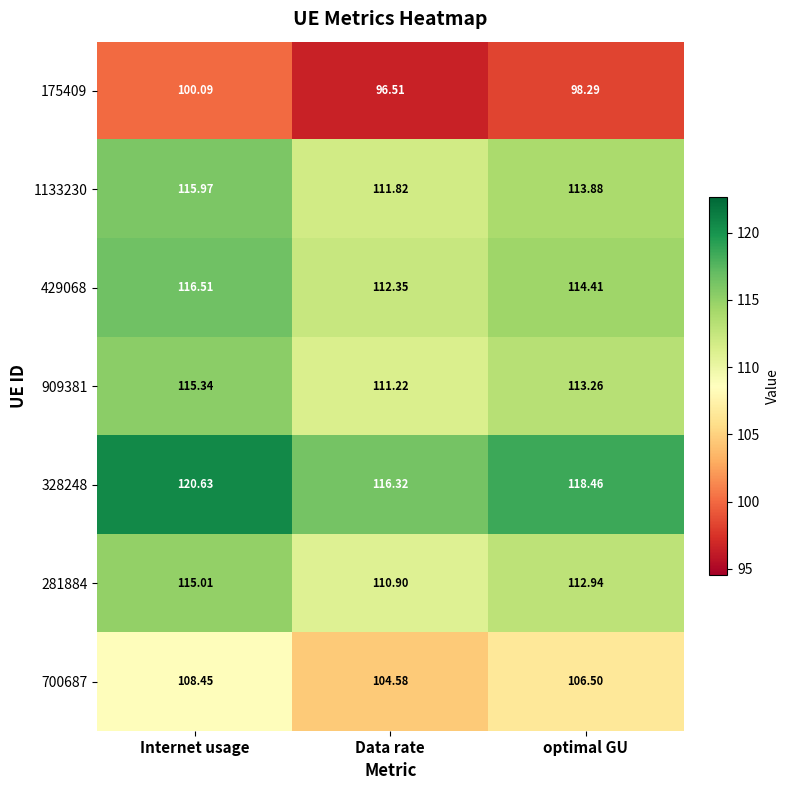

What is the greatest value displayed?

120.6